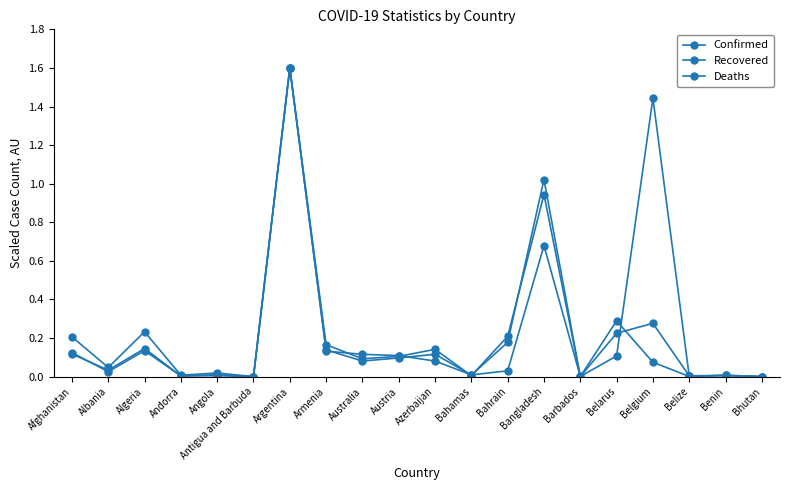

At how many categories does at least one series exceed 0?

20